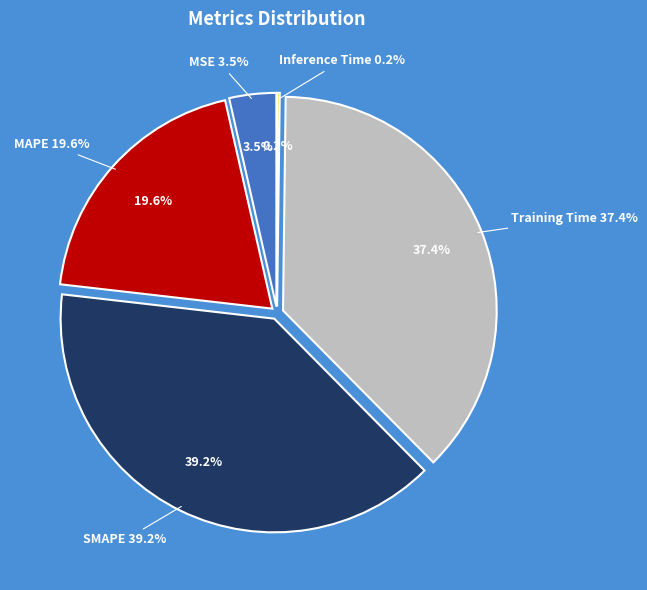

Count the number of slices in the pie.

5